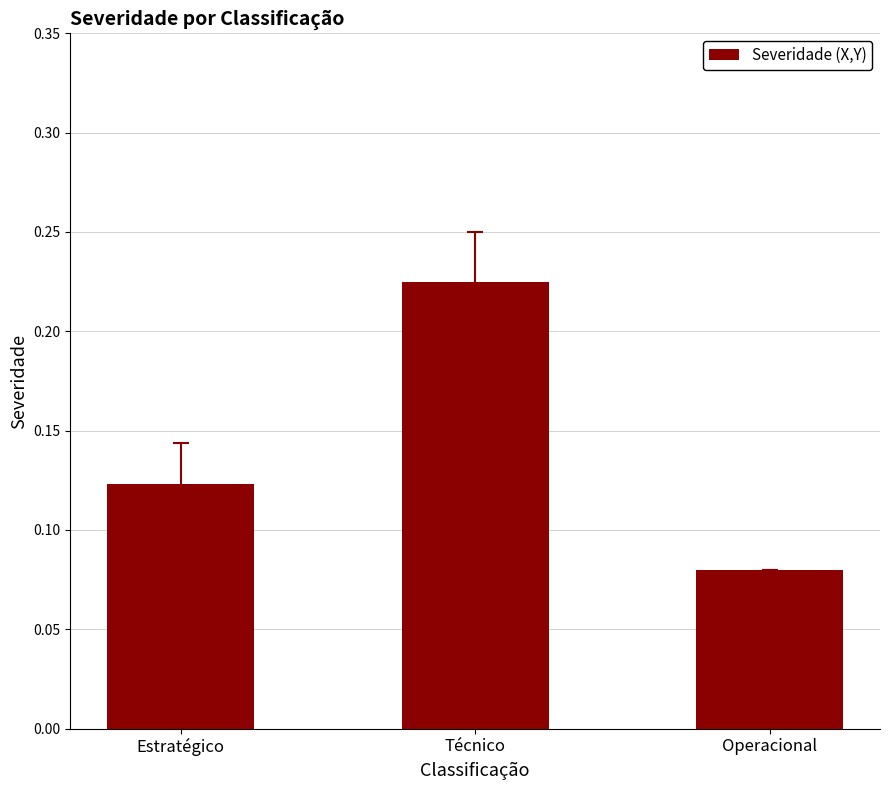

What is the sum of all values?

0.4